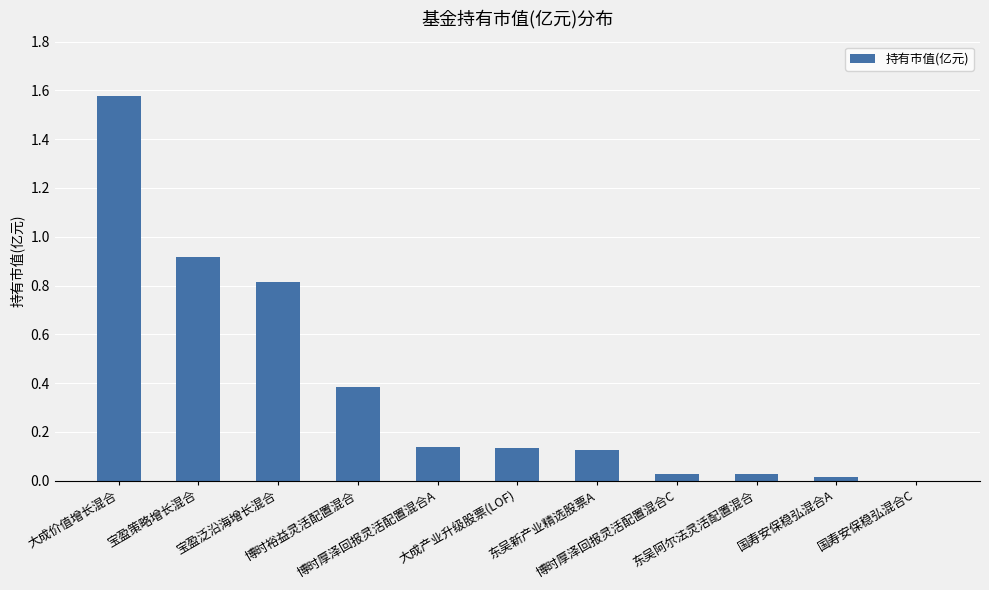

The value at 国寿安保稳弘混合C is 0.0. True or false?

True